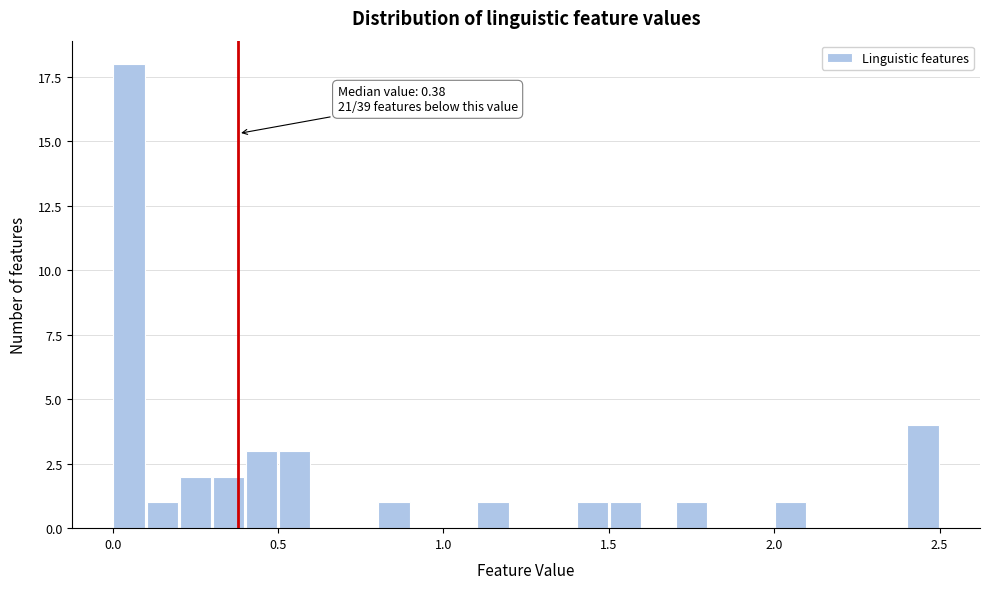

Around what value on the x-axis is the tallest bar? Give the approximate position of its centre, as read against the axis.

0.05